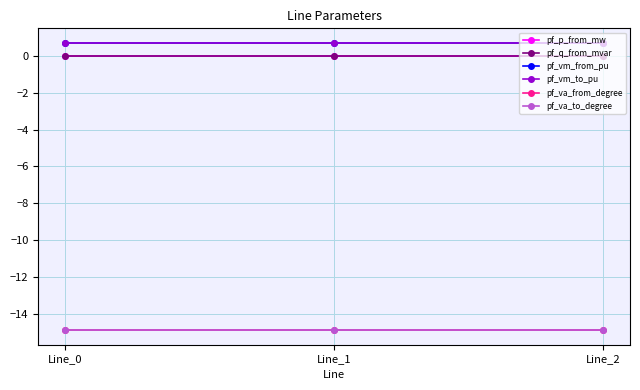

What is the highest value of the pf_va_to_degree series?

-14.9